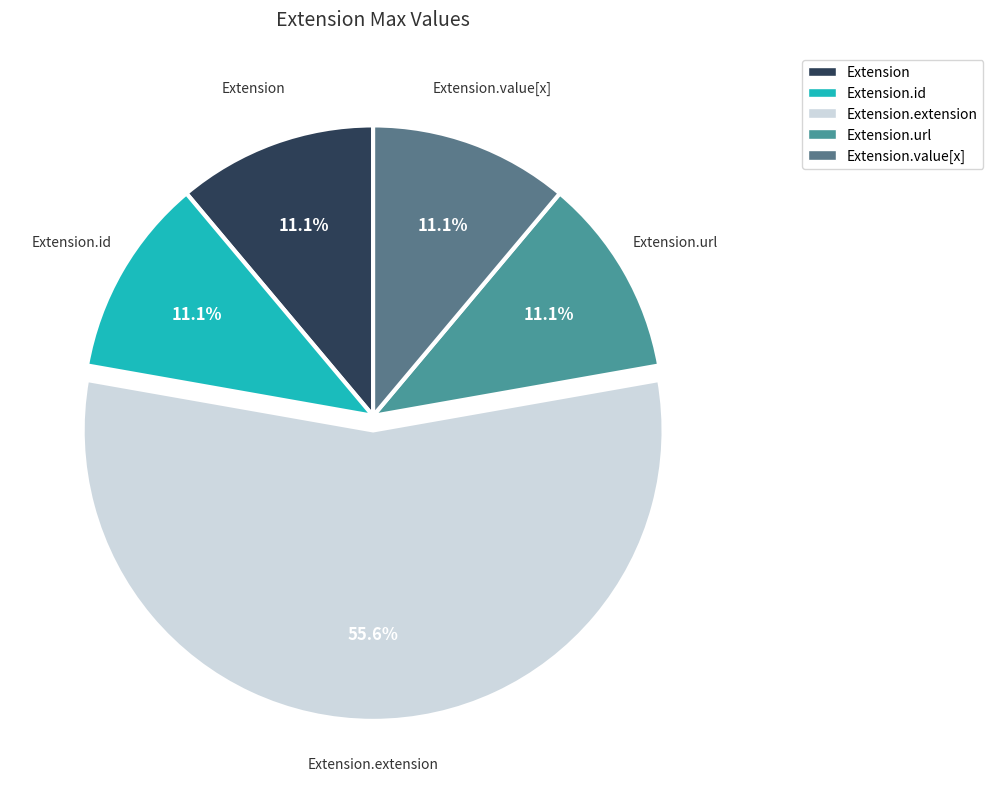

Which category accounts for the majority?

Extension.extension